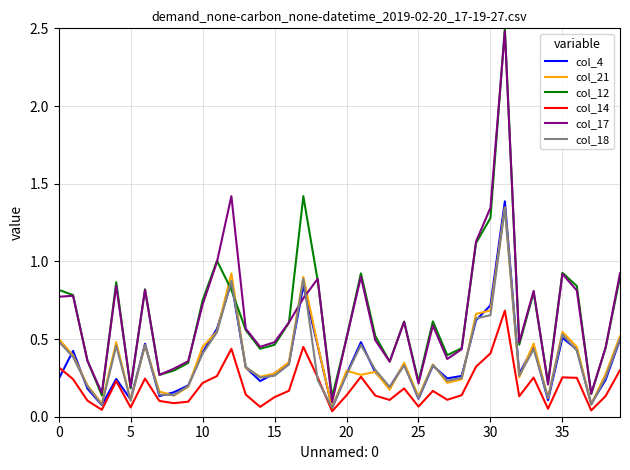

True or false: col_17 and col_14 cross at least once.

False